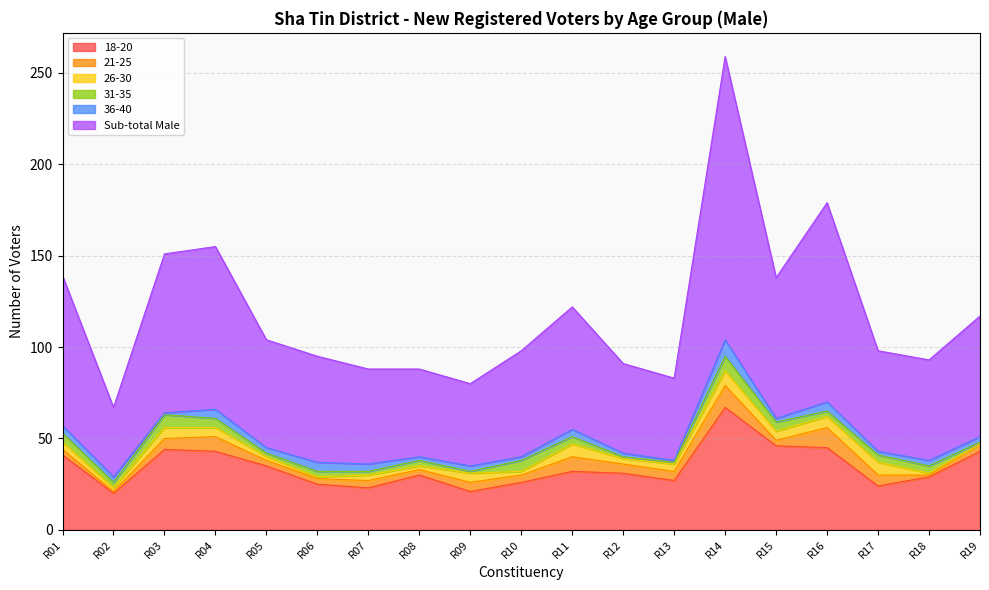

At which category does Sub-total Male reach its first local valley?

R02